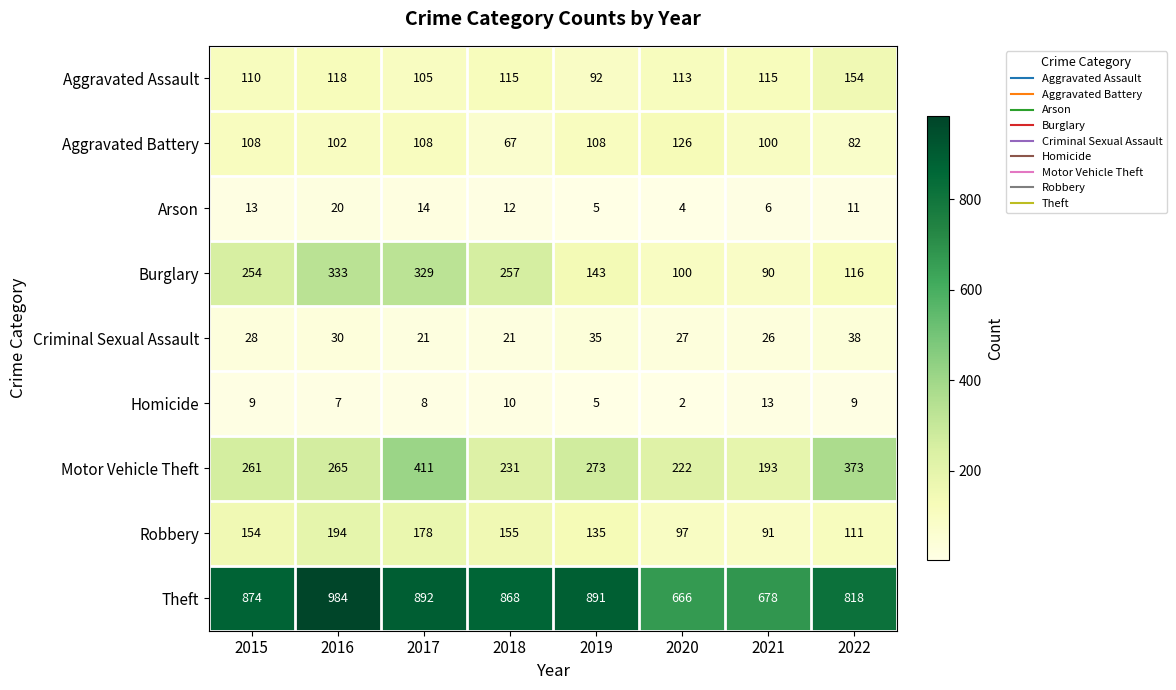

Which series changed the most between 2016 and 2020?

Theft